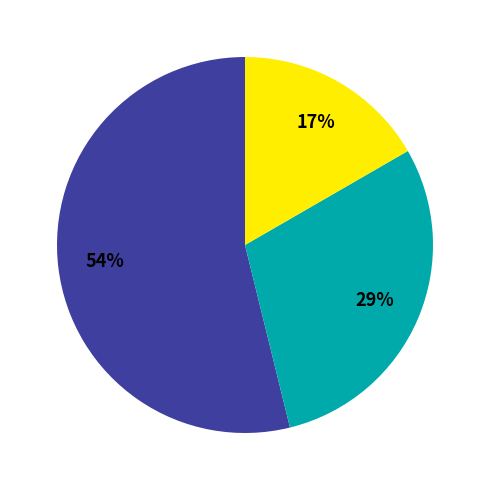

To the nearest percent, what is the difference between the largest and smallest slice percentages?

37%